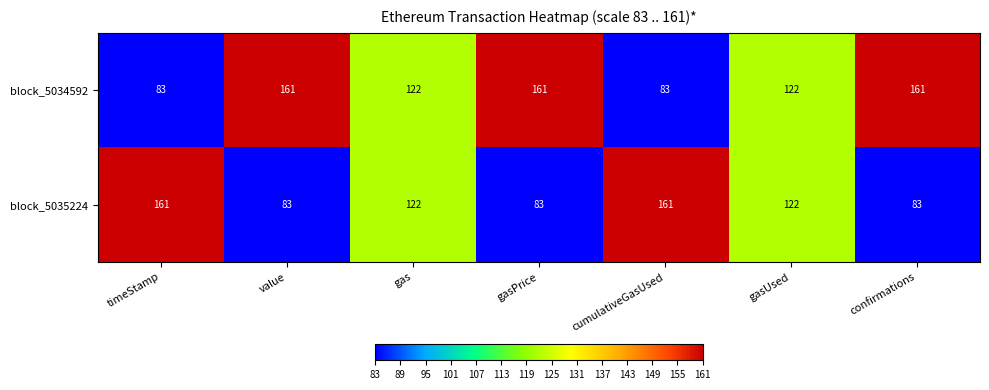

Reading left to right, what are all the values shown in this chart?

block_5034592: 83	161	122	161	83	122	161
block_5035224: 161	83	122	83	161	122	83